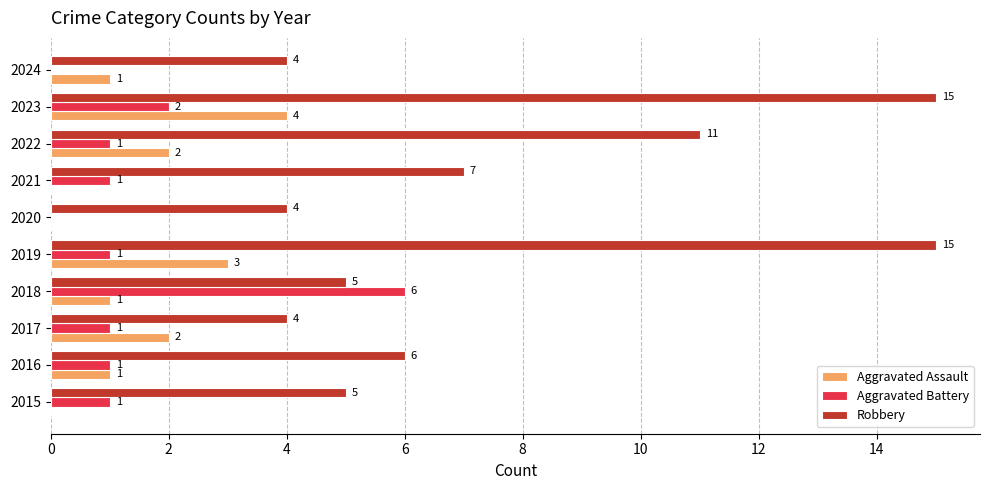

Which series has the largest total across all categories?

Robbery